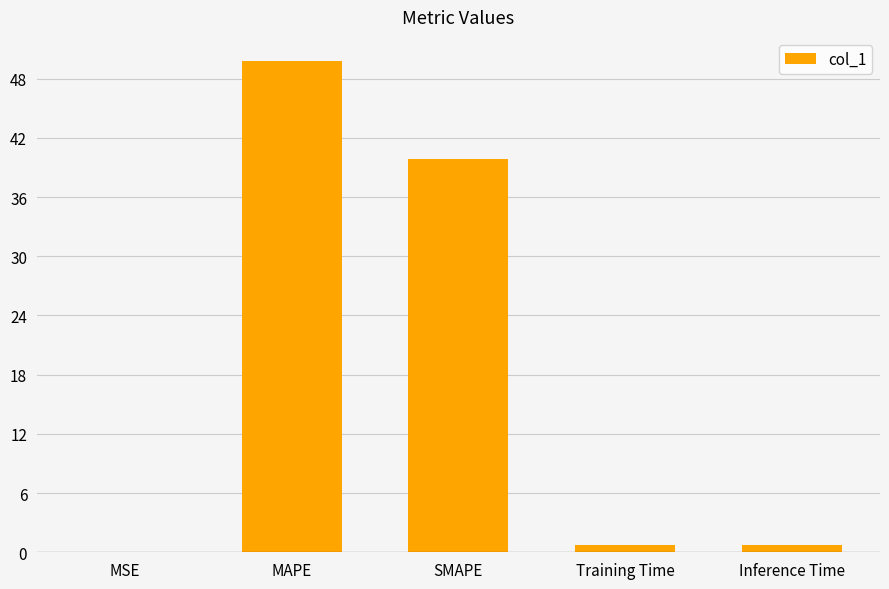

What is the sum of all values?

91.0